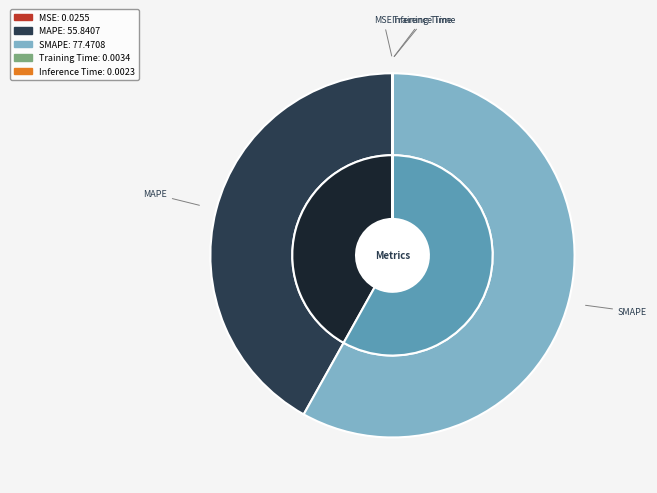

How many segments does this pie chart have?

5